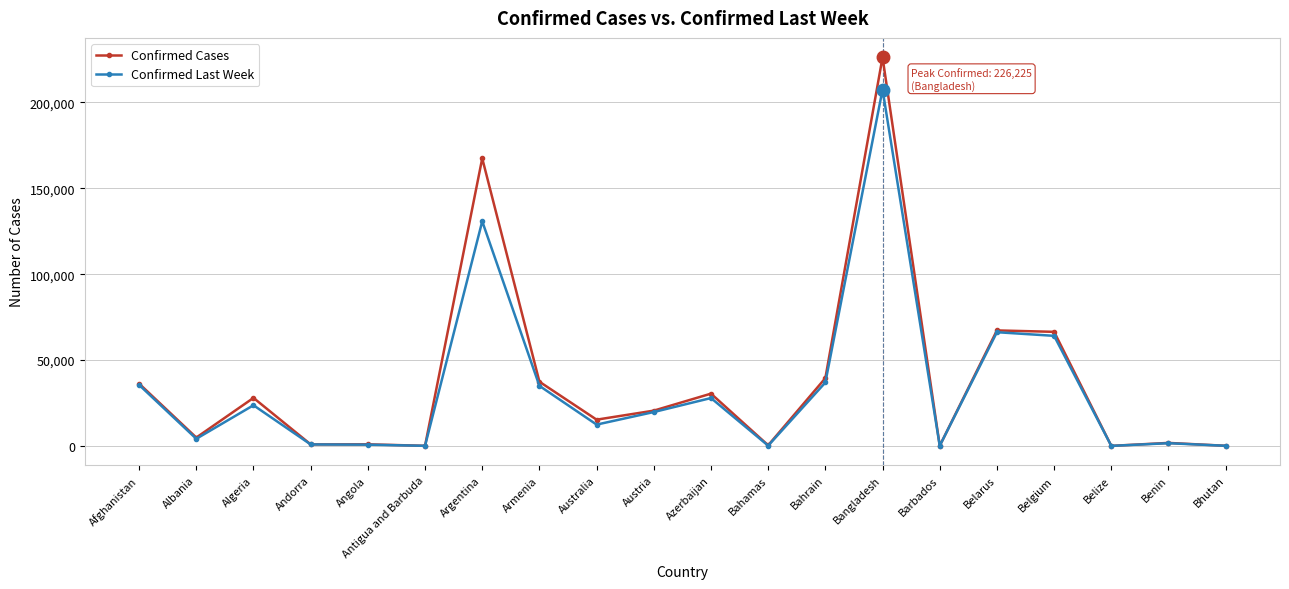

Where is Confirmed Cases nearest to the value 113136?

Belarus